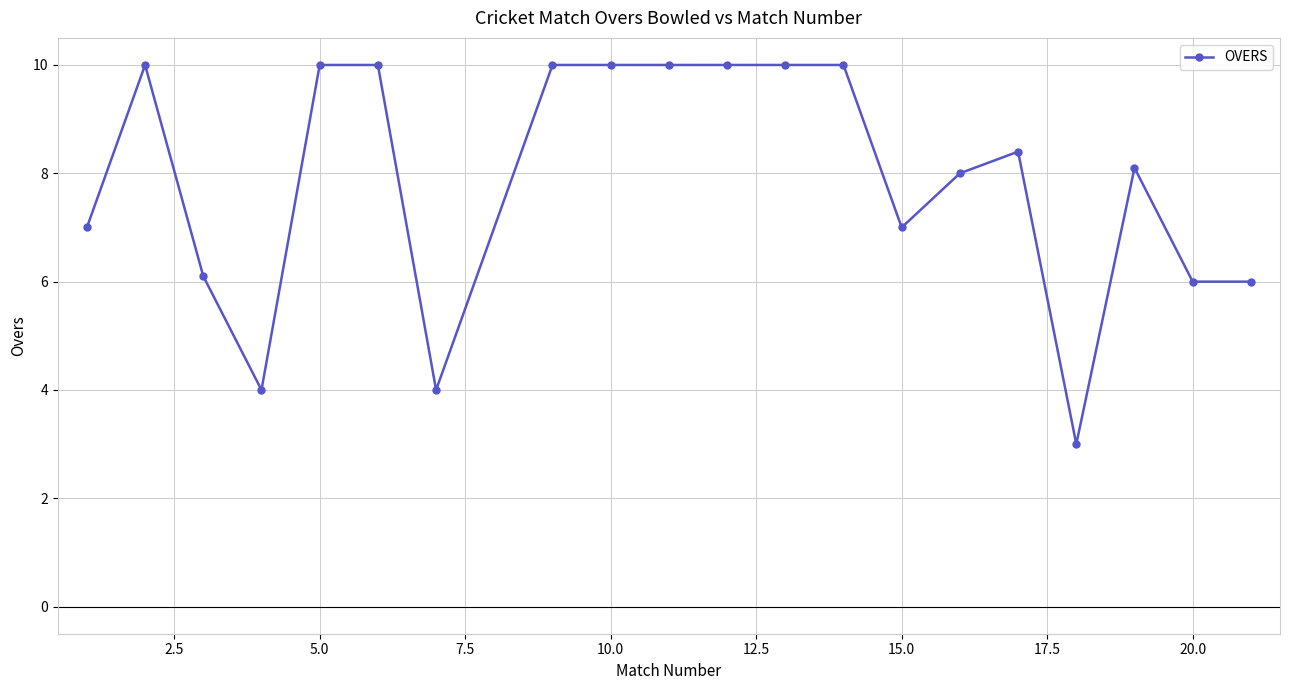

What is the difference between the maximum and minimum values?

7.0